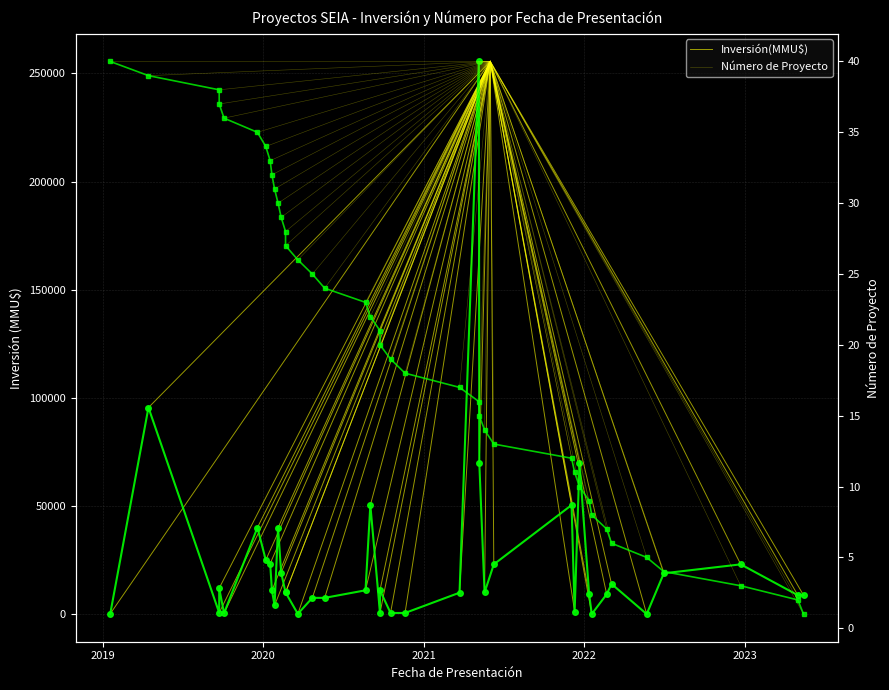

Rank the series at 17/10/2020 from lowest to highest value.

Número de Proyecto, Inversión(MMU$)